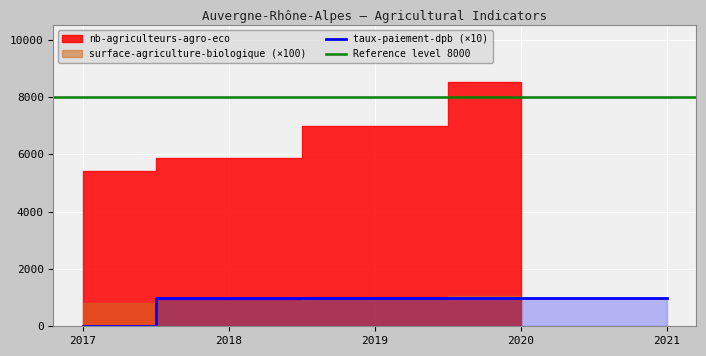

The taux-paiement-dpb (×10) series shows 1407.9 at 2019. True or false?

False